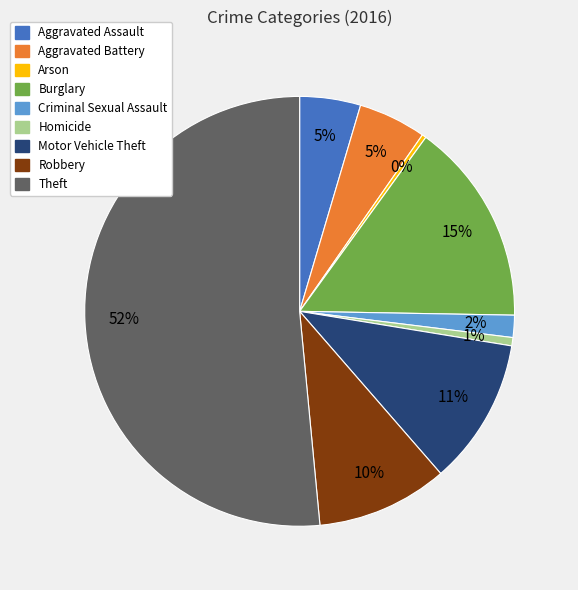

How many slices are in this pie chart?

9